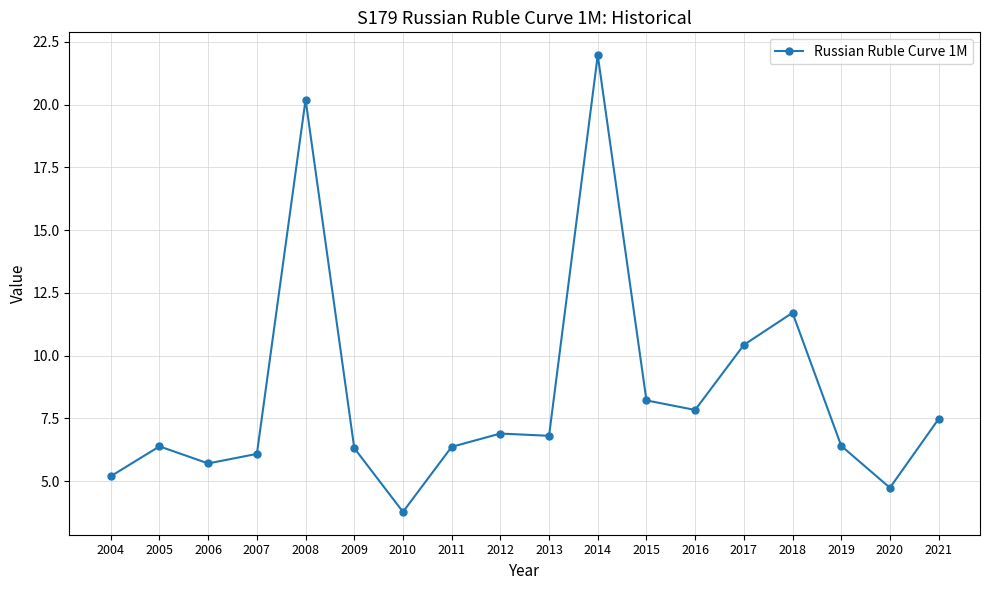

Which label corresponds to the largest value in the chart?

2014